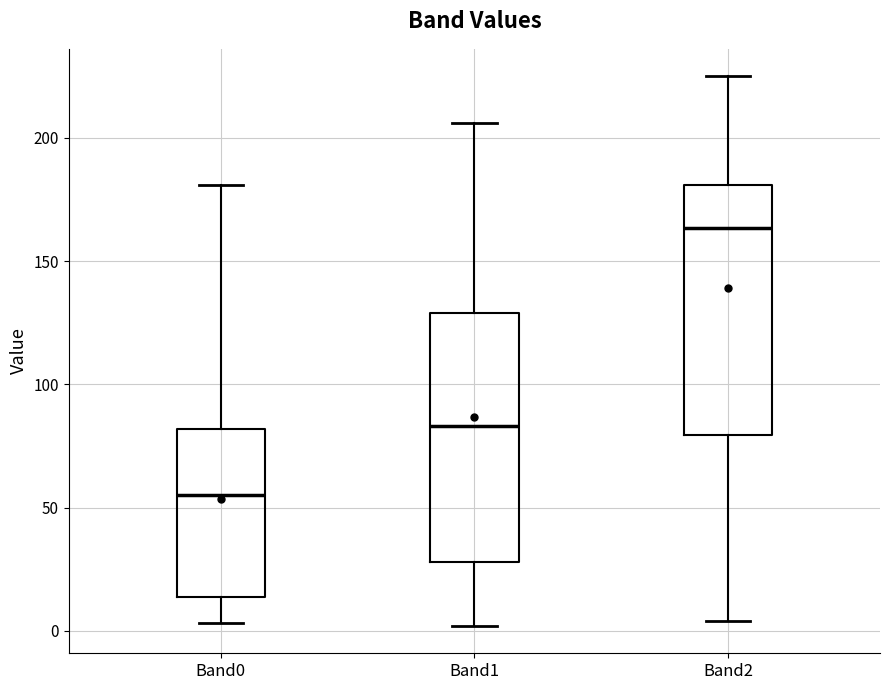

Reading left to right, read every box against the y-axis: the position of its median line, the range the box covers, and the ends of its whiskers. The values are not printed on the chart, so give them approximately, as read against the axis.

Band0: median 55, box 15 to 80, whiskers 5 to 180
Band1: median 85, box 30 to 130, whiskers 0 to 205
Band2: median 165, box 80 to 180, whiskers 5 to 225